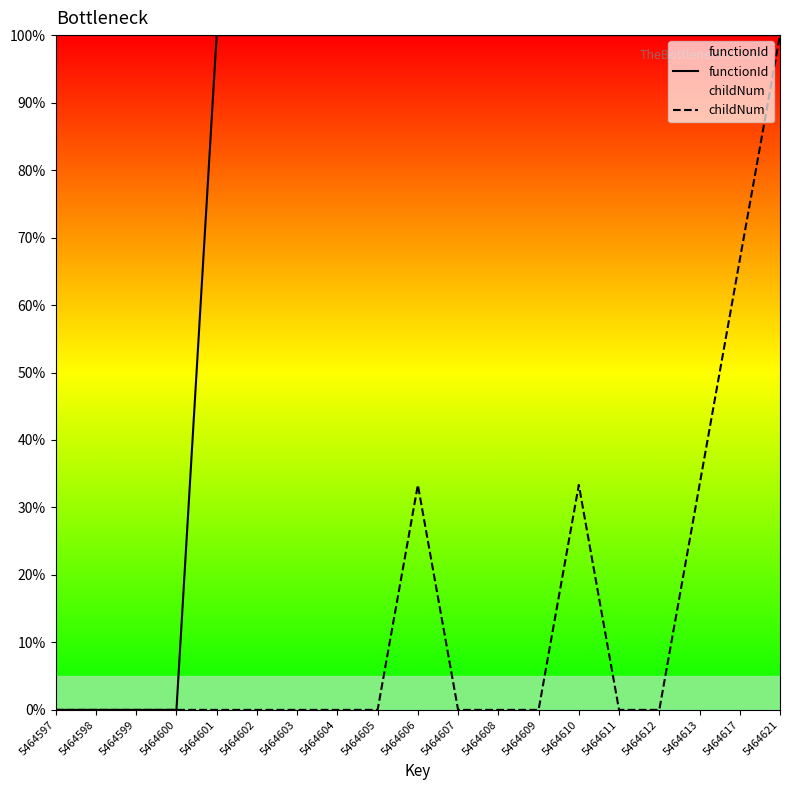

What is the sum of the functionId values at 5464612 and 5464601?

200.0